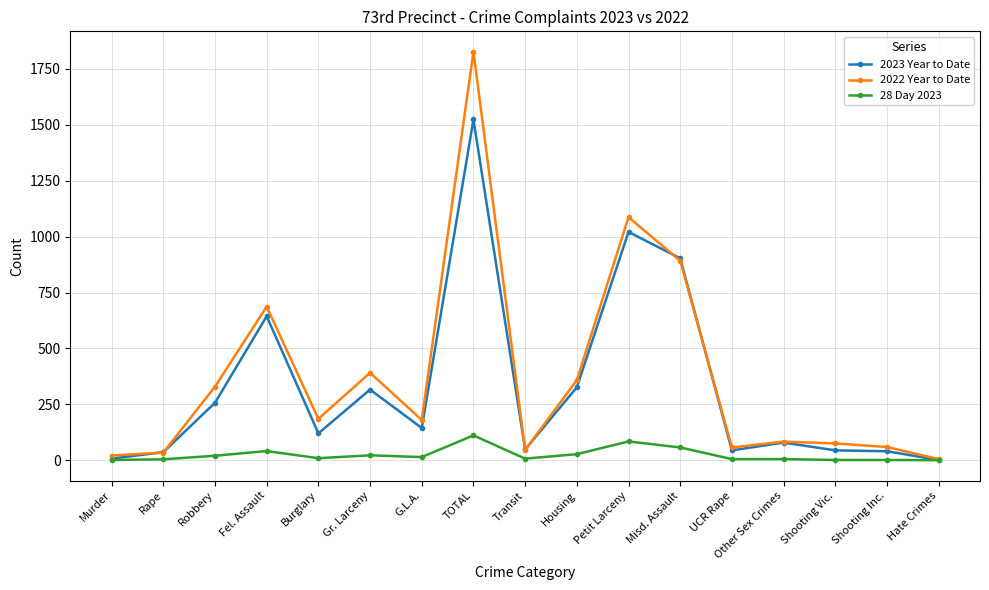

Is the value of 2022 Year to Date at Housing greater than the value of 28 Day 2023 at Fel. Assault?

Yes